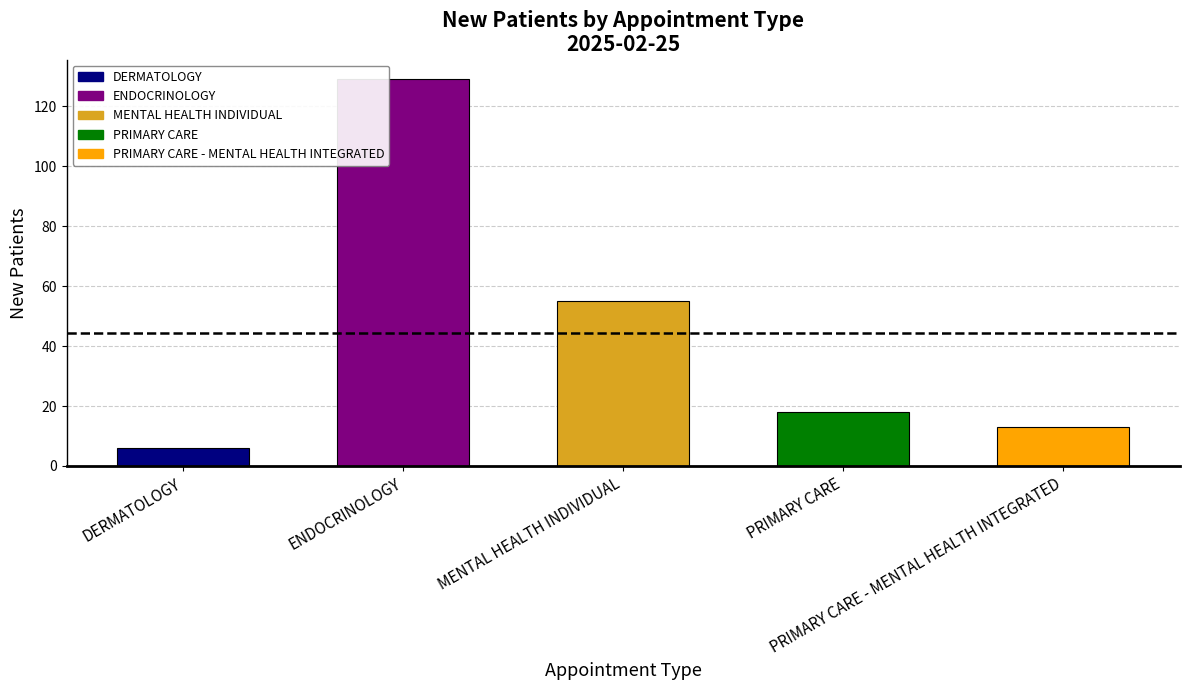

Which has a higher value, ENDOCRINOLOGY or MENTAL HEALTH INDIVIDUAL?

ENDOCRINOLOGY